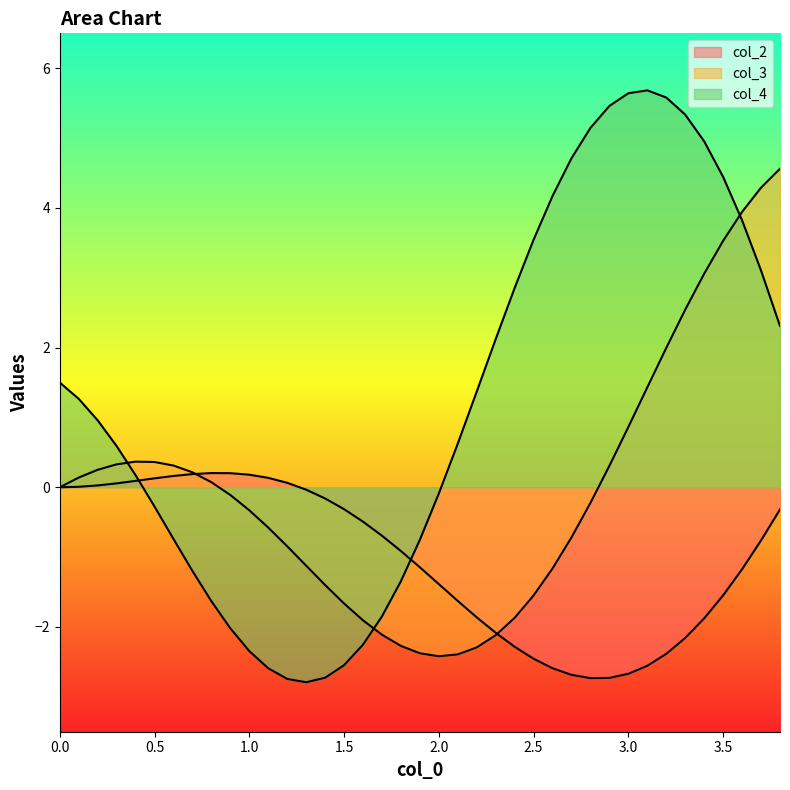

How many lines are shown in the chart?

3